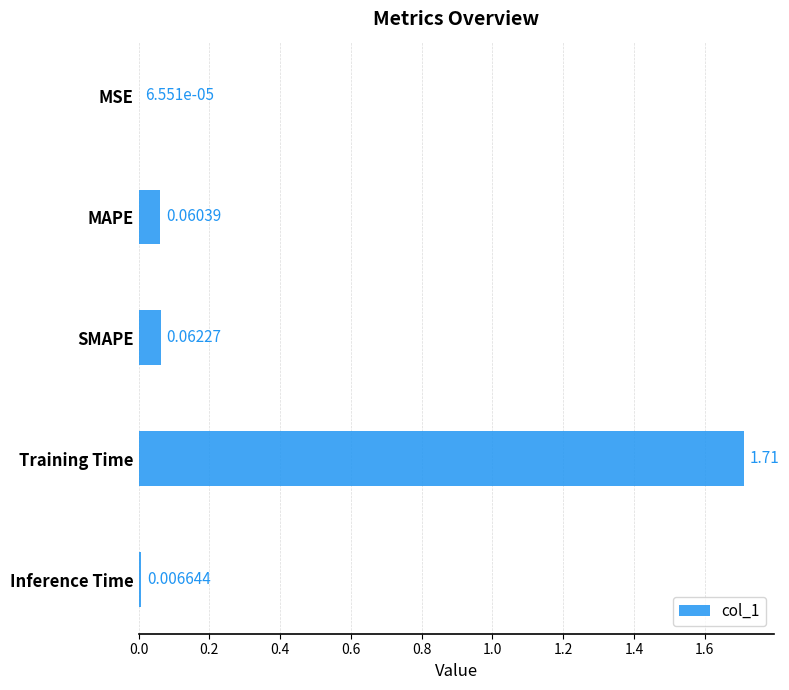

At which category does the chart reach its peak across all series?

Training Time